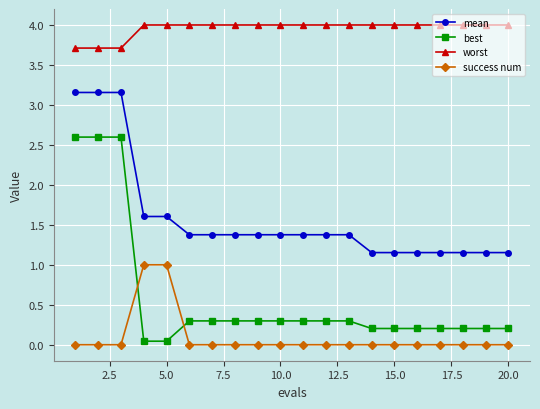

True or false: mean and success num intersect in this chart.

False